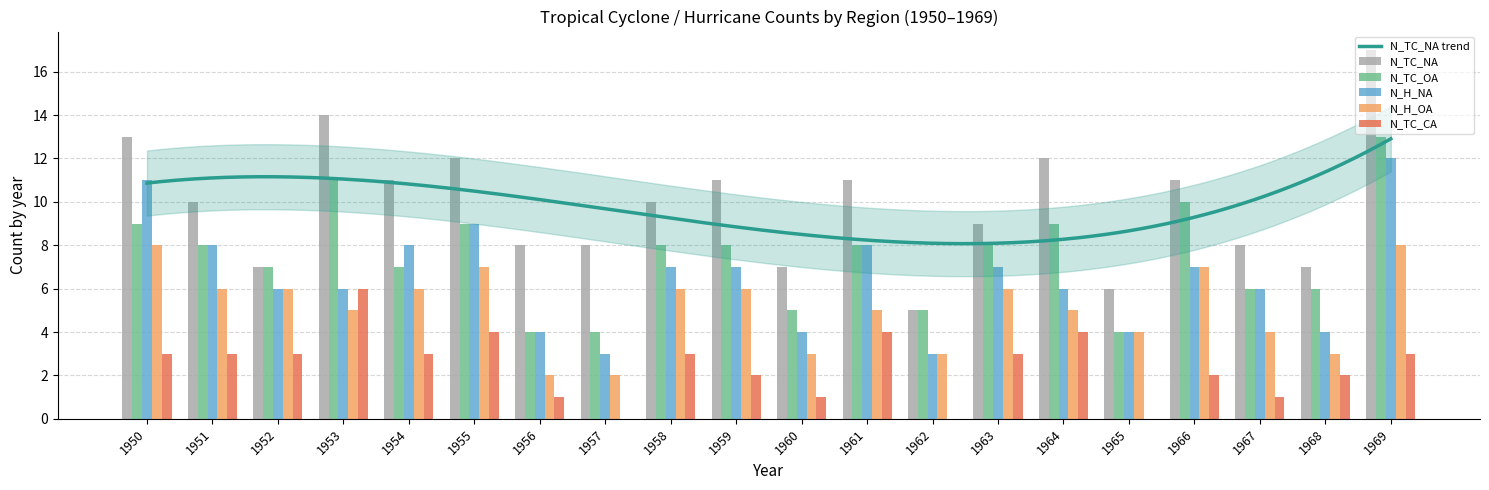

At how many categories does at least one series exceed 5?

19